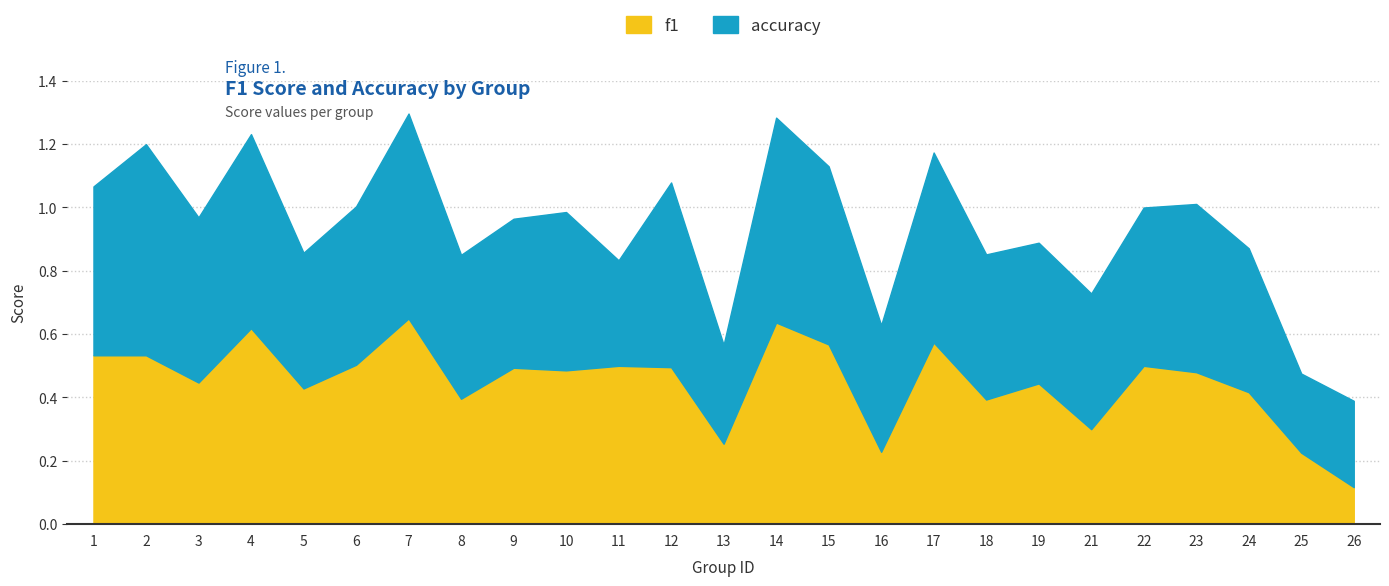

What value does the data have at 6?

0.5